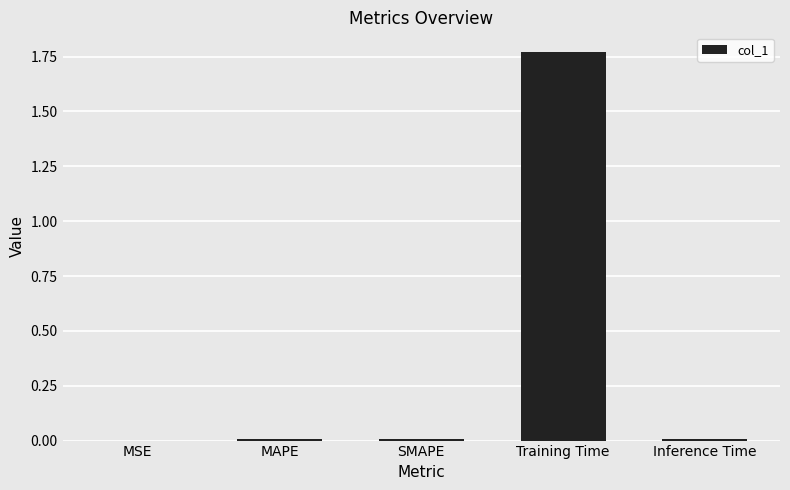

The value at Inference Time is 0.0. True or false?

True